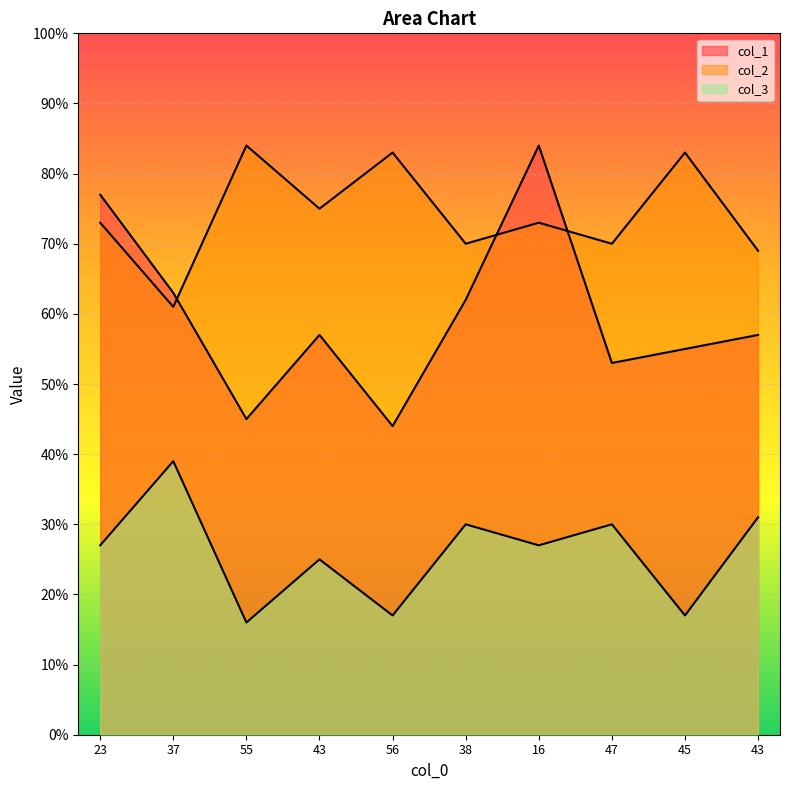

What is the difference between the second highest and minimum values in the col_3 series?

15